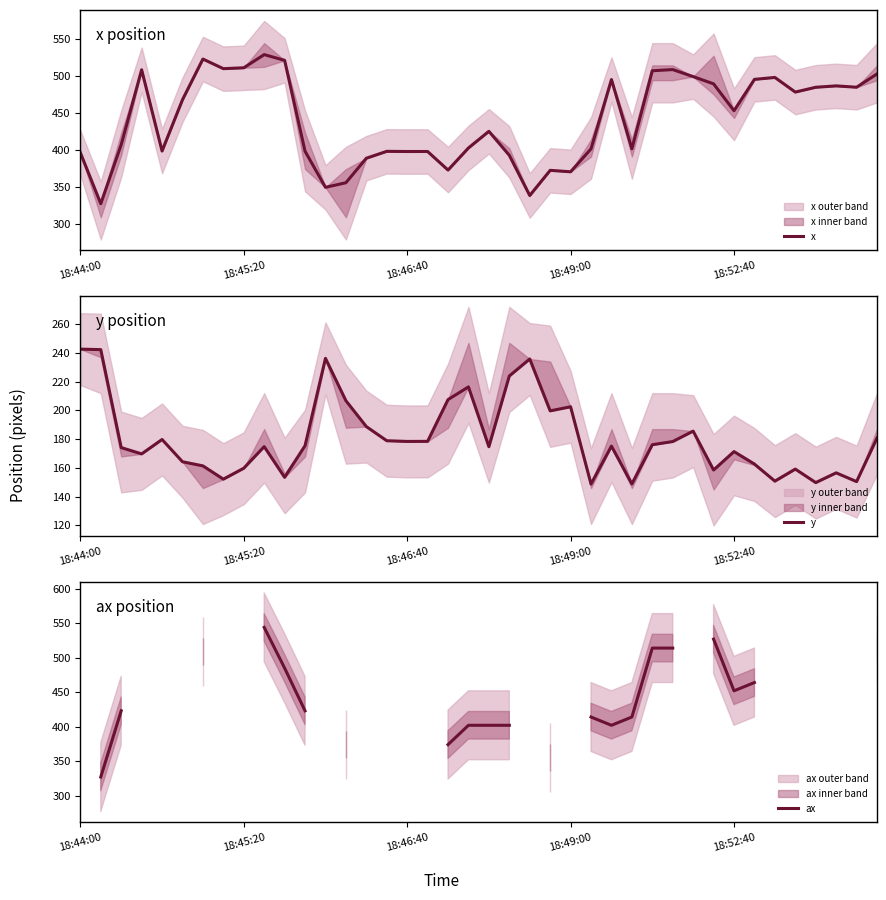

How many distinct data groups are displayed?

3